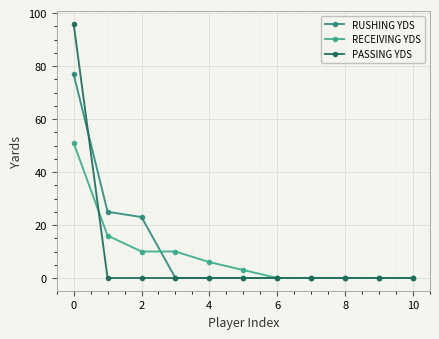

What is the sum of all RECEIVING YDS values?

96